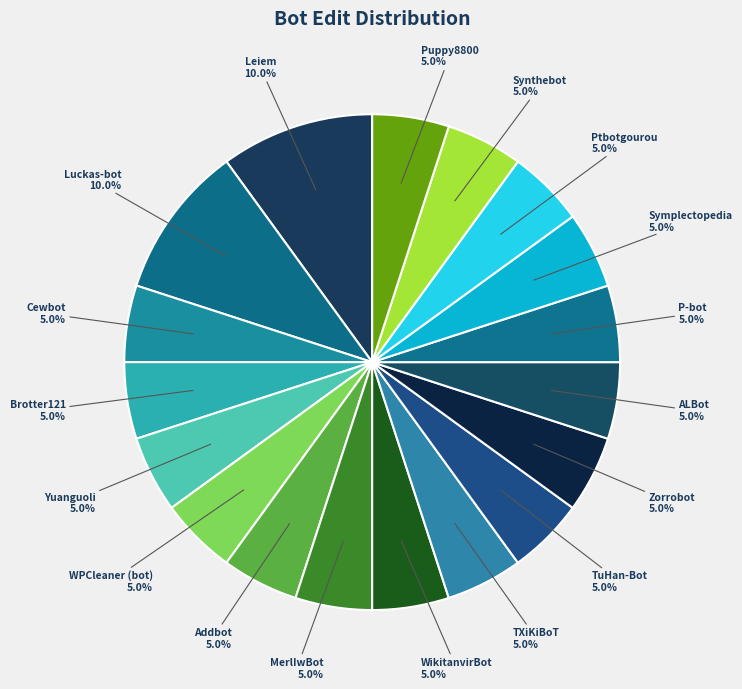

What is the smallest slice in the pie chart?

Cewbot